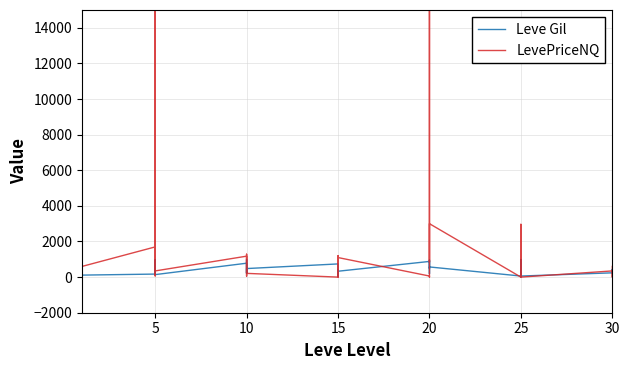

True or false: Leve Gil and LevePriceNQ cross at least once.

True